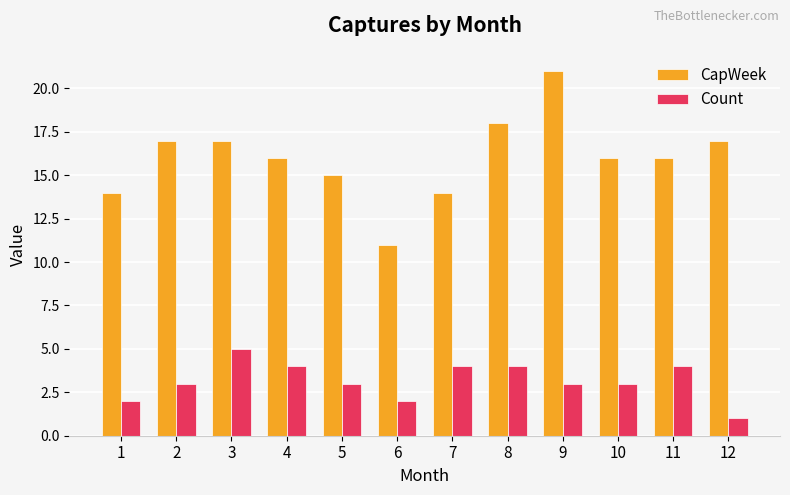

Reading left to right, what are all the values shown in this chart?

CapWeek: 1=14	2=17	3=17	4=16	5=15	6=11	7=14	8=18	9=21	10=16	11=16	12=17
Count: 1=2	2=3	3=5	4=4	5=3	6=2	7=4	8=4	9=3	10=3	11=4	12=1